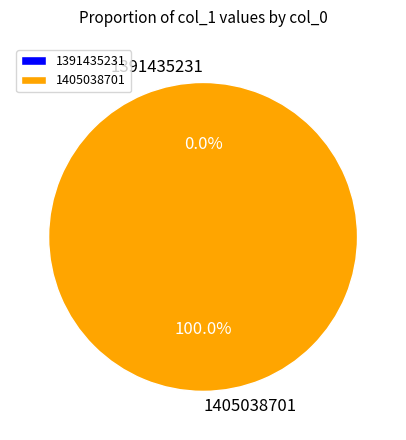

To the nearest percent, what is the combined percentage of 1405038701 and 1391435231?

100%